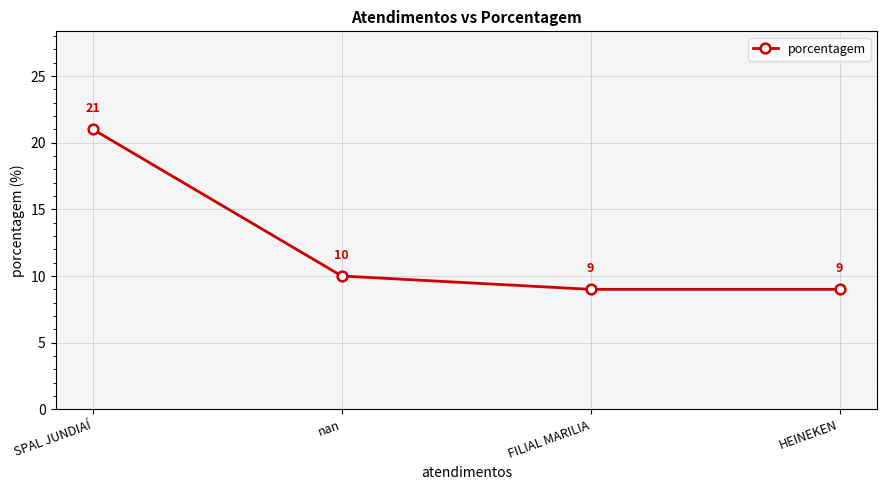

What is the change in value from nan to FILIAL MARILIA?

-1